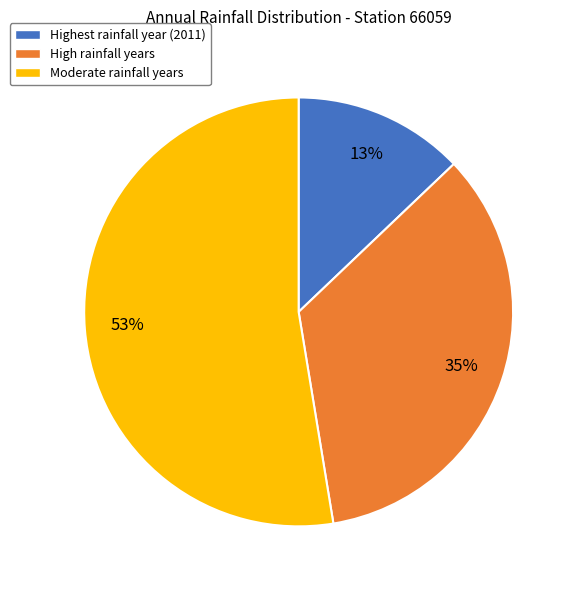

Count the number of slices in the pie.

3